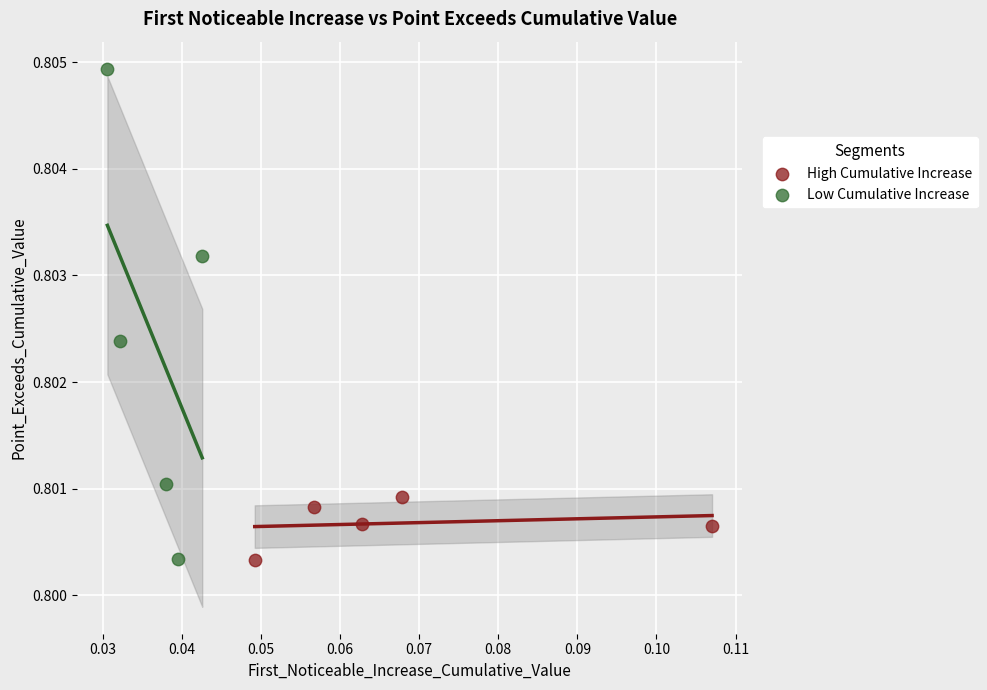

Which series contains the highest Y value?

Low Cumulative Increase